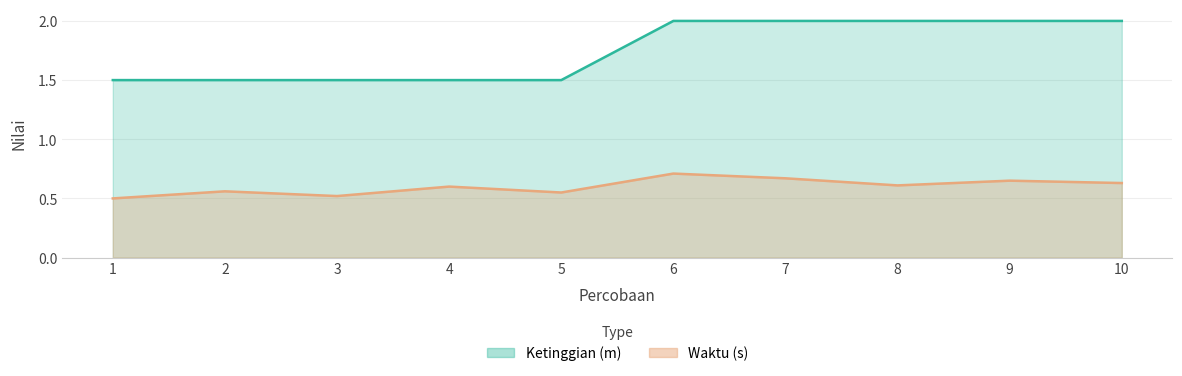

What value does the Waktu (s) series have at 1?

0.5